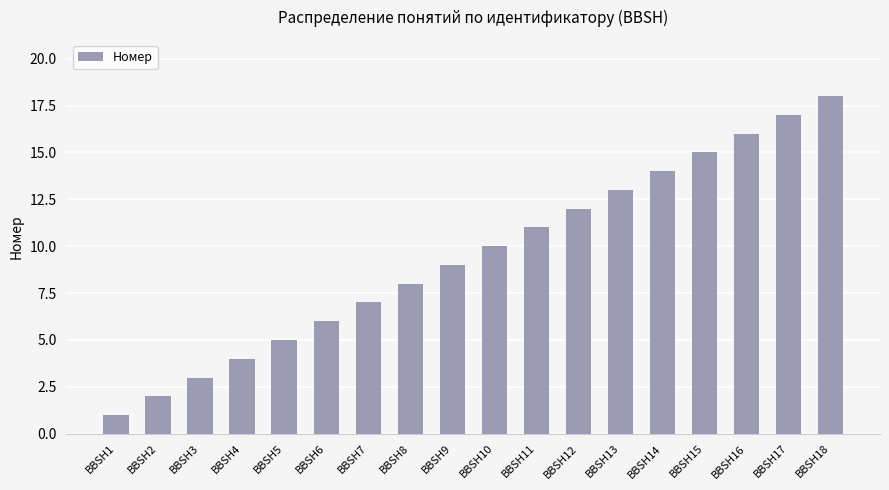

How many data points are less than 10?

9